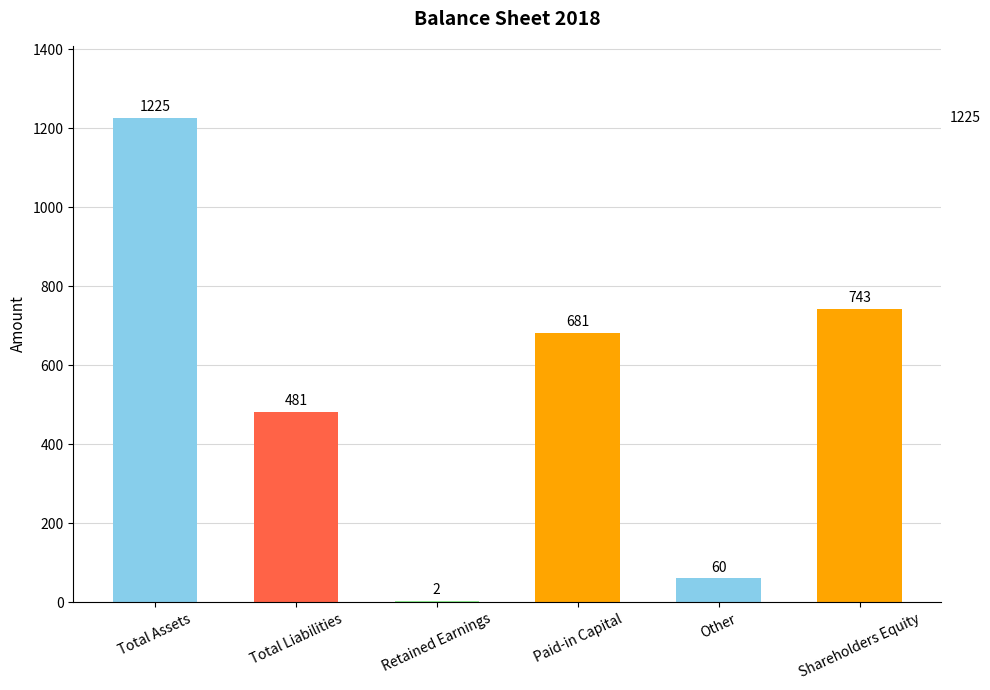

Reading left to right, what are all the values shown in this chart?

1225	481	2	681	60	743